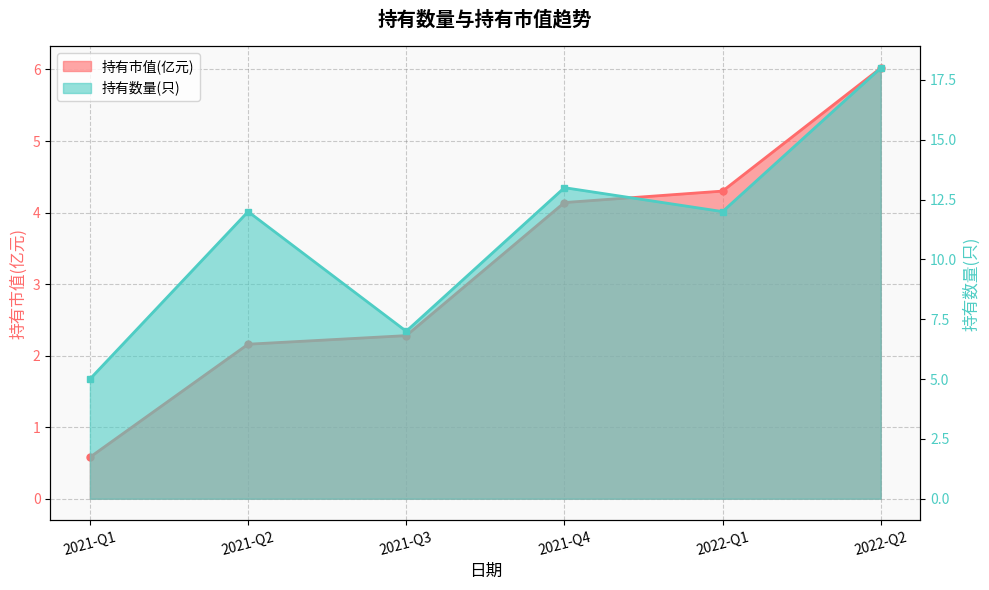

What is the difference between the 持有市值(亿元) values at 2022-Q2 and 2021-Q1?

5.4